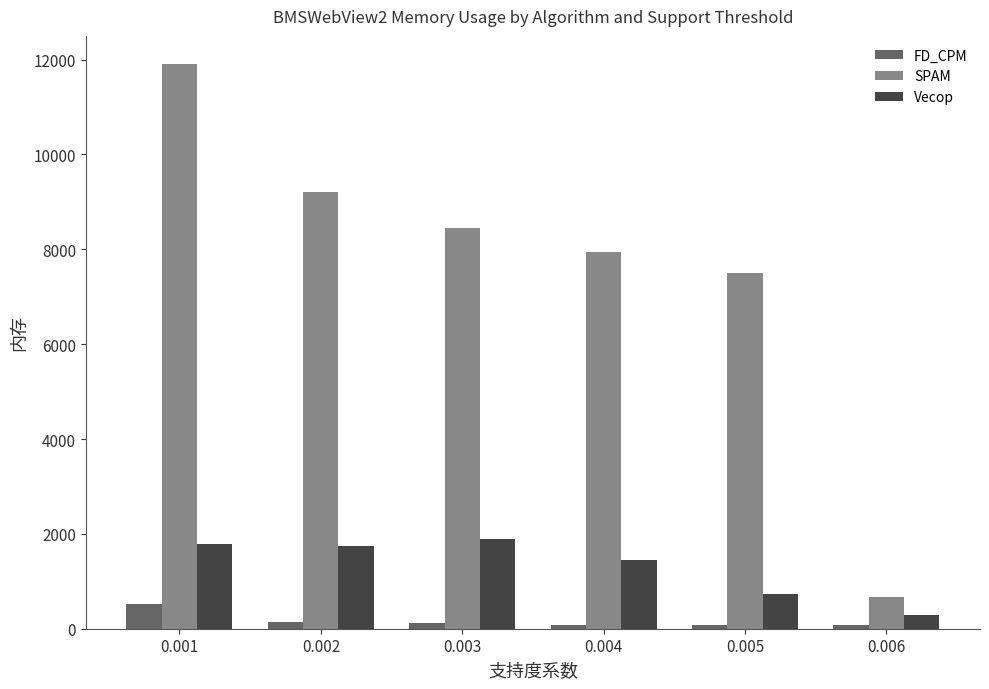

What is the difference between the maximum and second lowest values in the FD_CPM series?

444.0